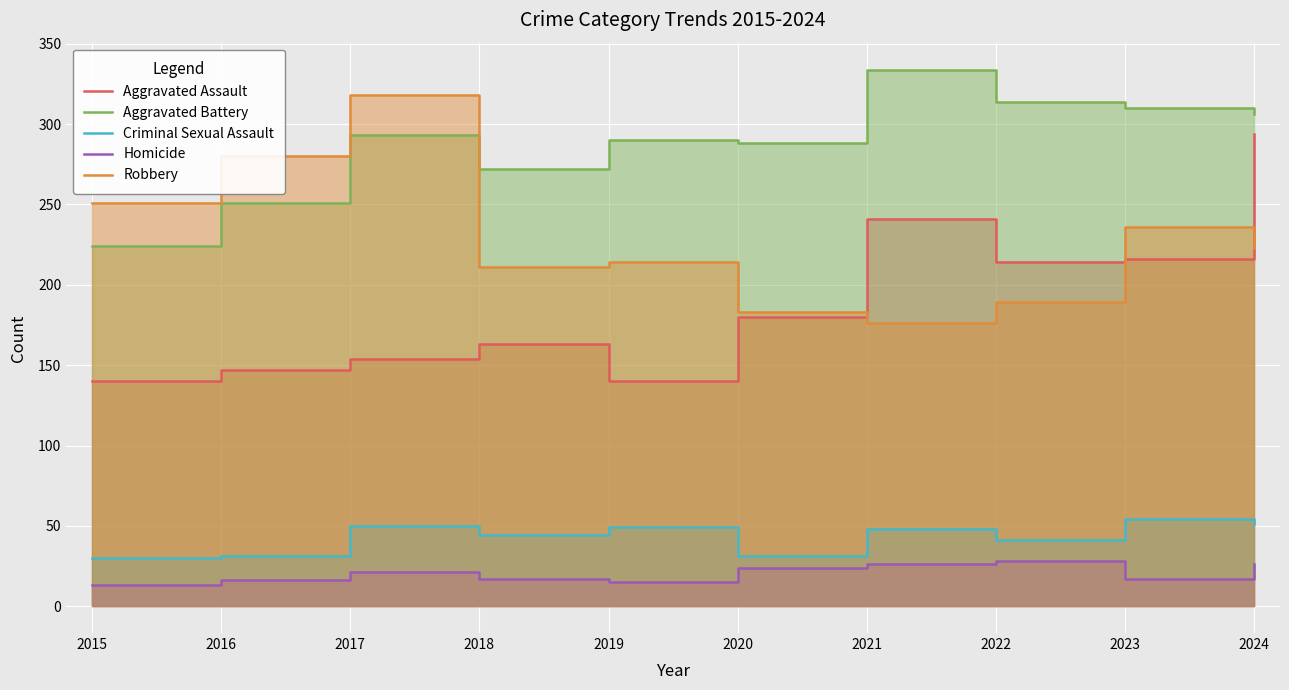

What is the approximate value of Aggravated Battery at 2023, to the nearest 50?

300